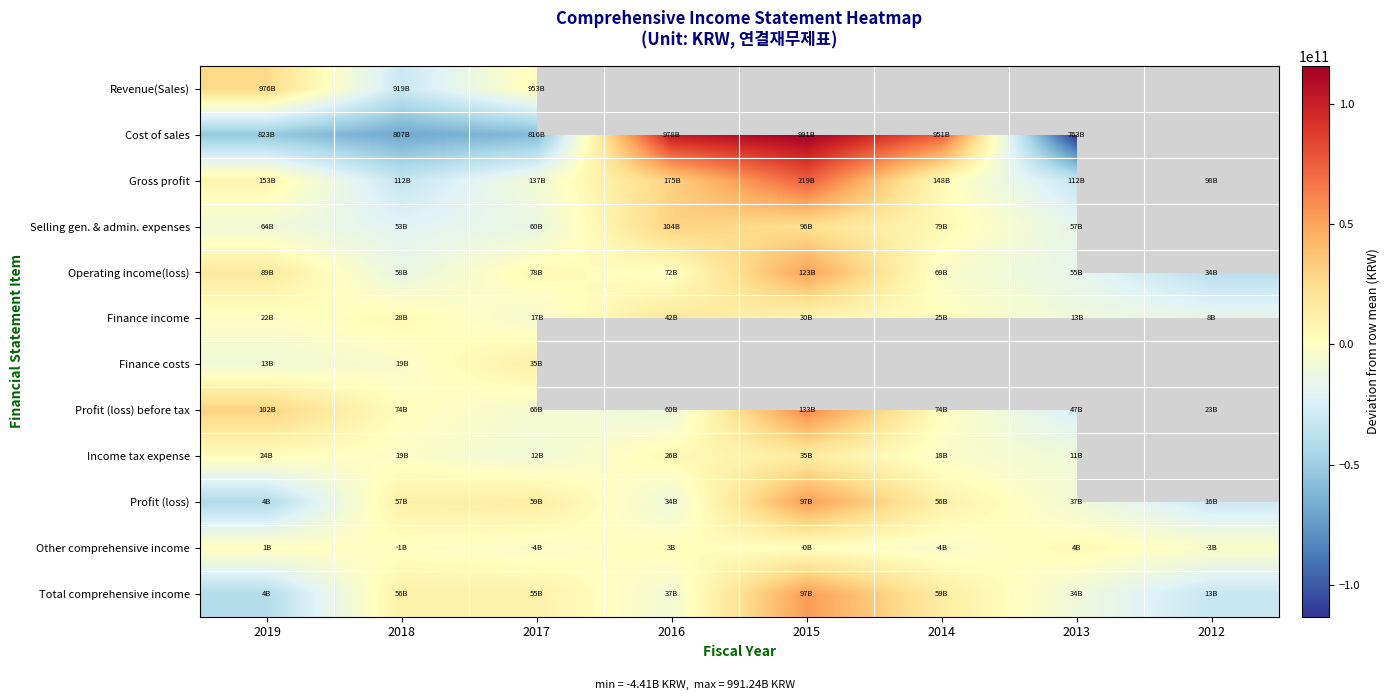

Where does the Other comprehensive income series first go above 384963733?

2019